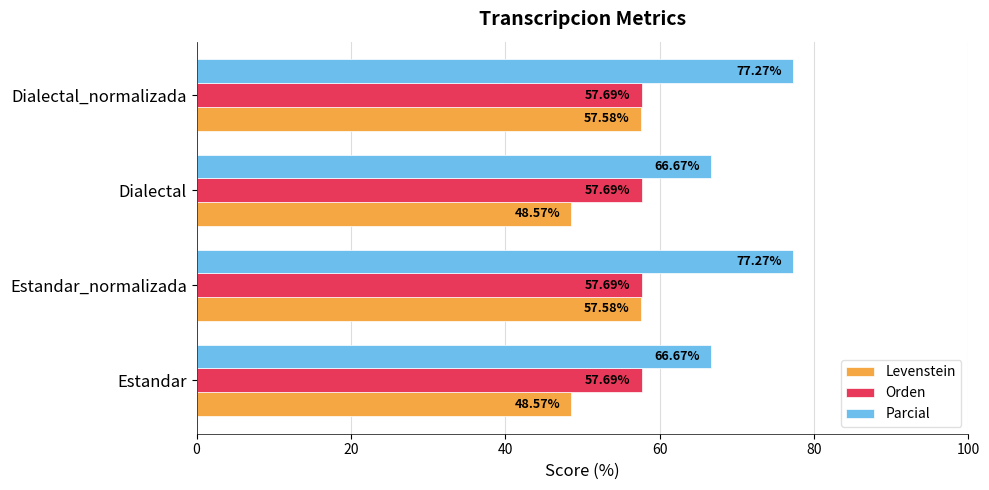

What is the difference between the highest and lowest values at Dialectal?

18.1